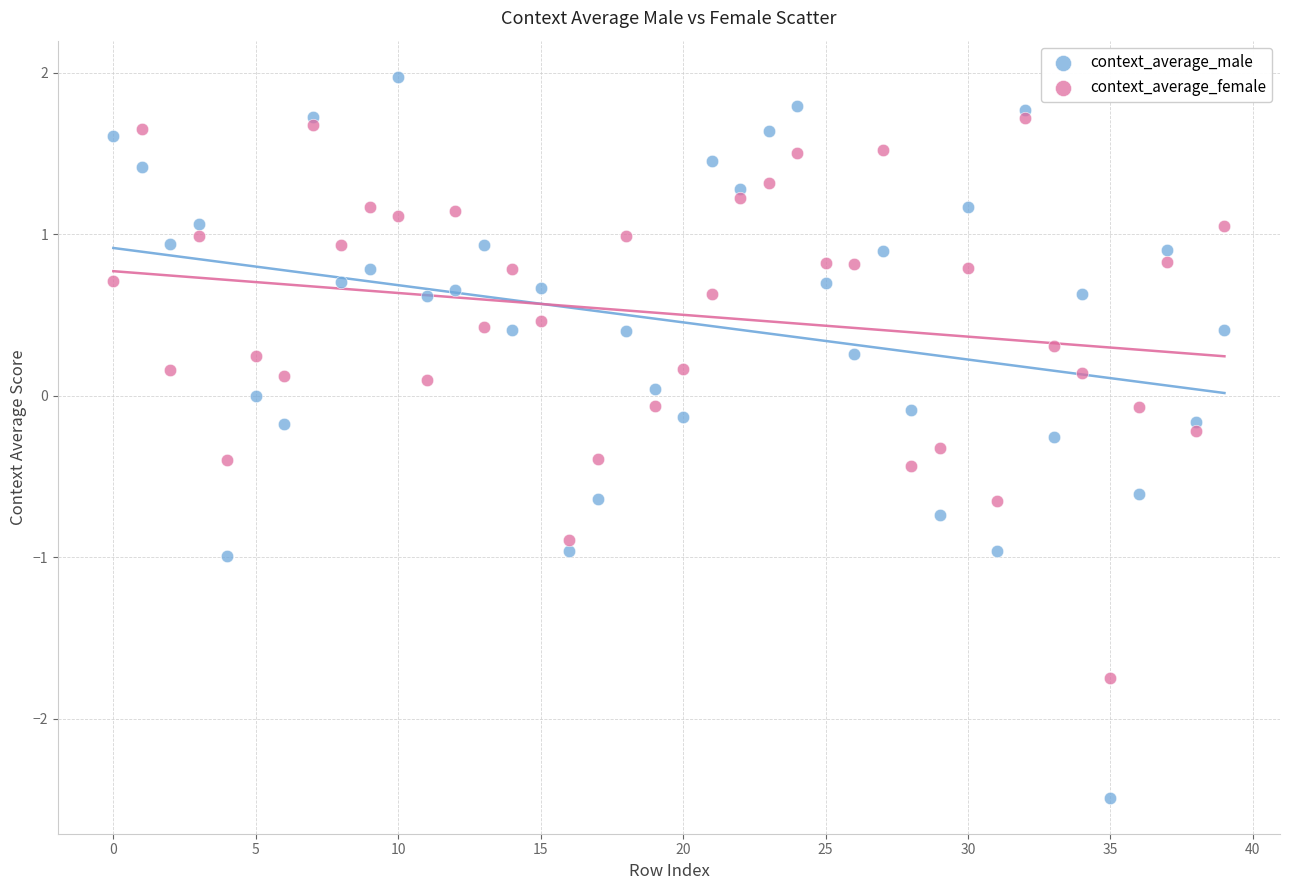

Which series contains the highest Y value?

context_average_male